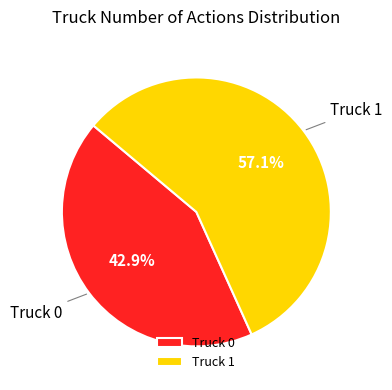

To the nearest percent, what is the combined percentage of Truck 1 and Truck 0?

100%